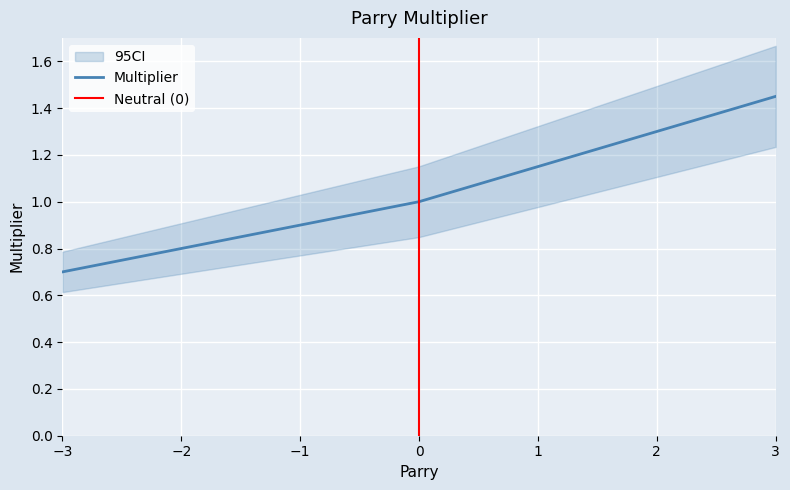

At which category does the chart reach its minimum across all series?

-3